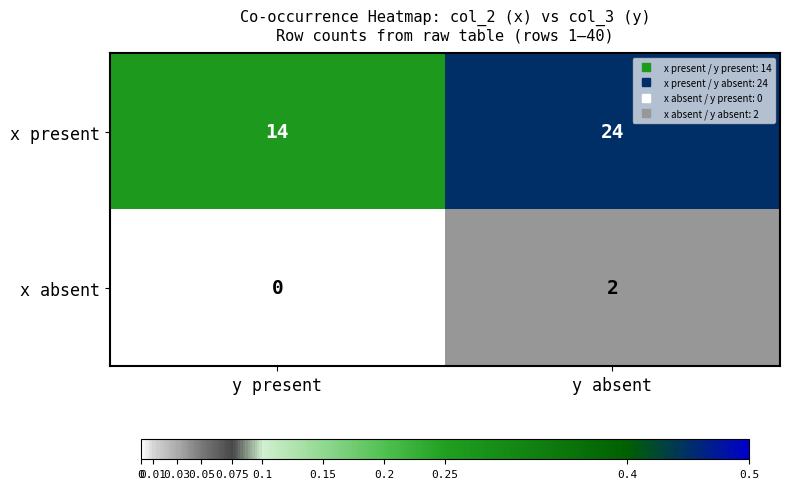

At which category is the sum across all series the highest?

y absent